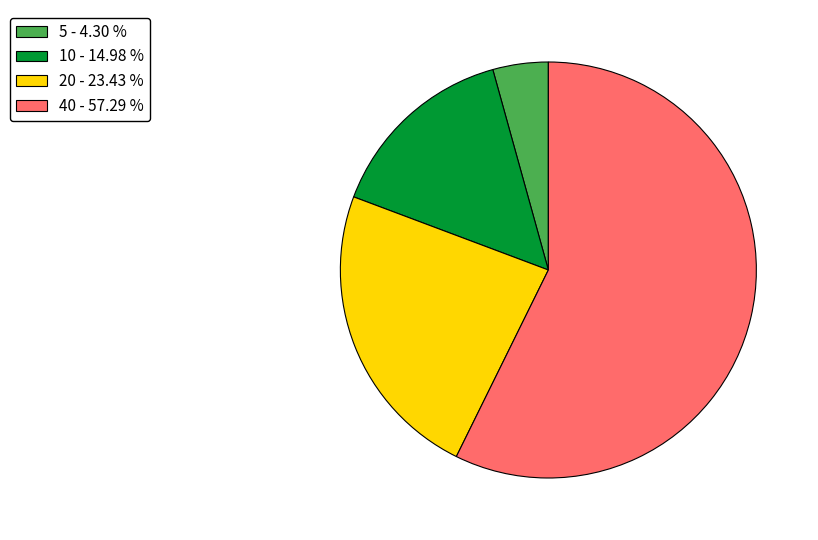

Combined, do 5 - 4.30 % and 40 - 57.29 % account for over 50%?

Yes